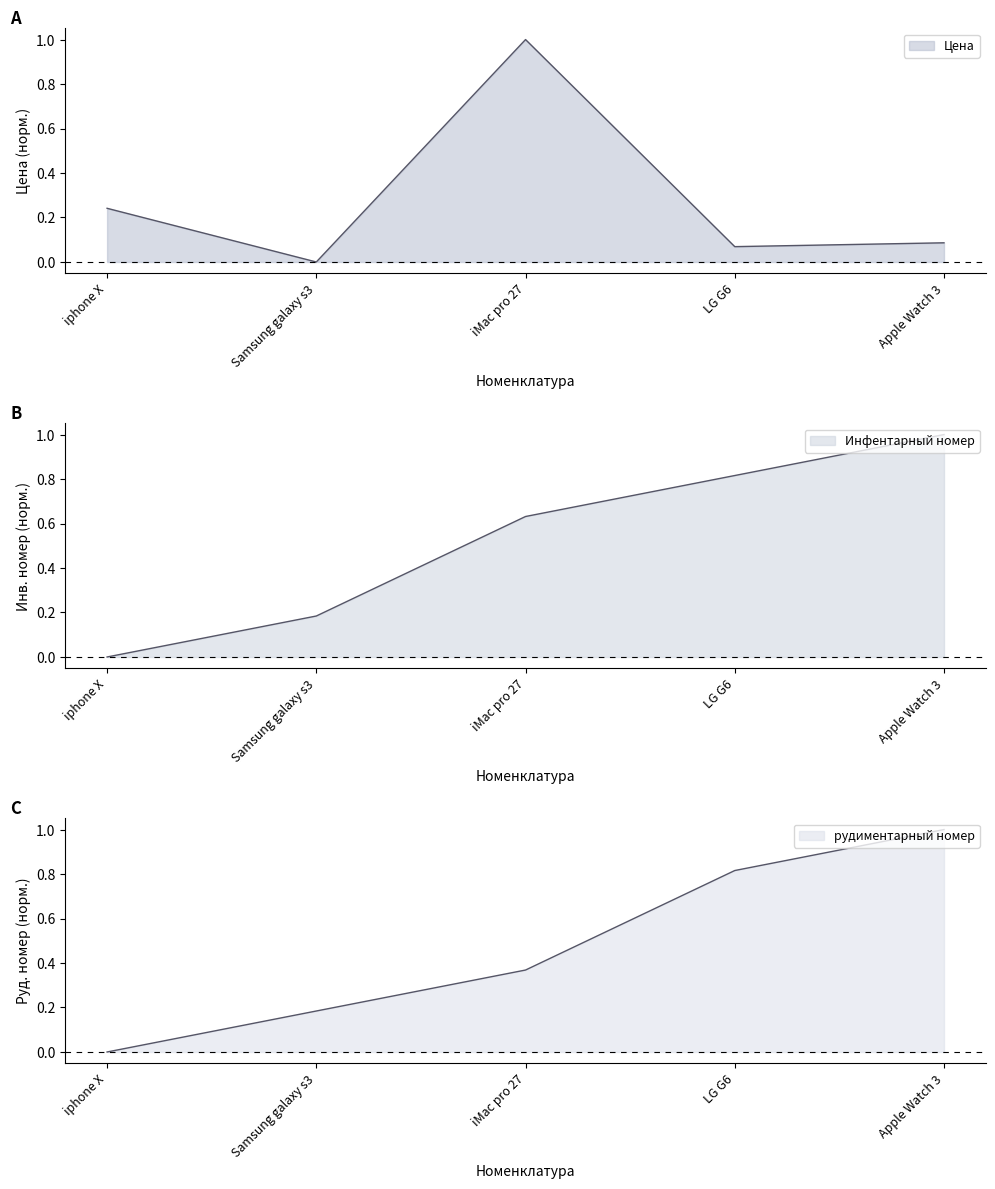

True or false: рудиментарный номер and Инфентарный номер cross at least once.

False